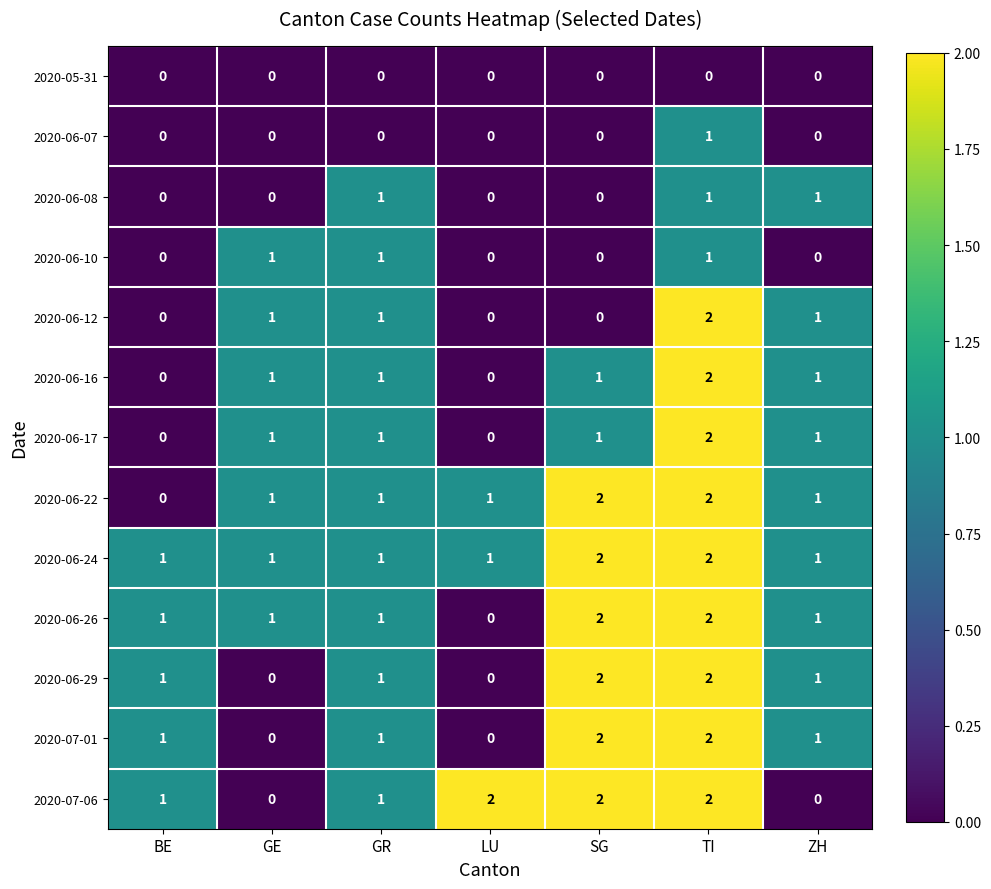

What is the sum of the 2020-06-29 values at BE and SG?

3